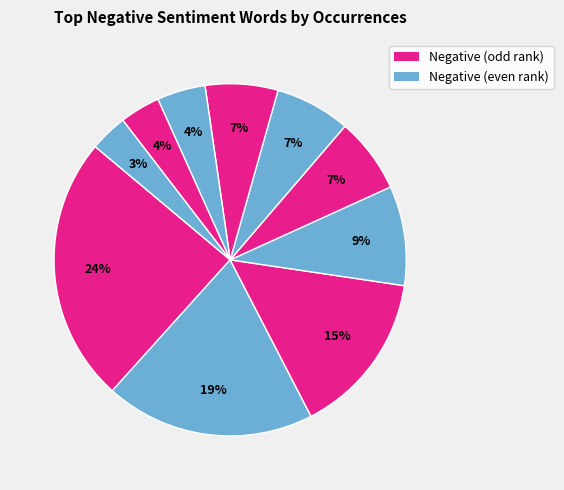

To the nearest percent, what is the average slice percentage?

10%